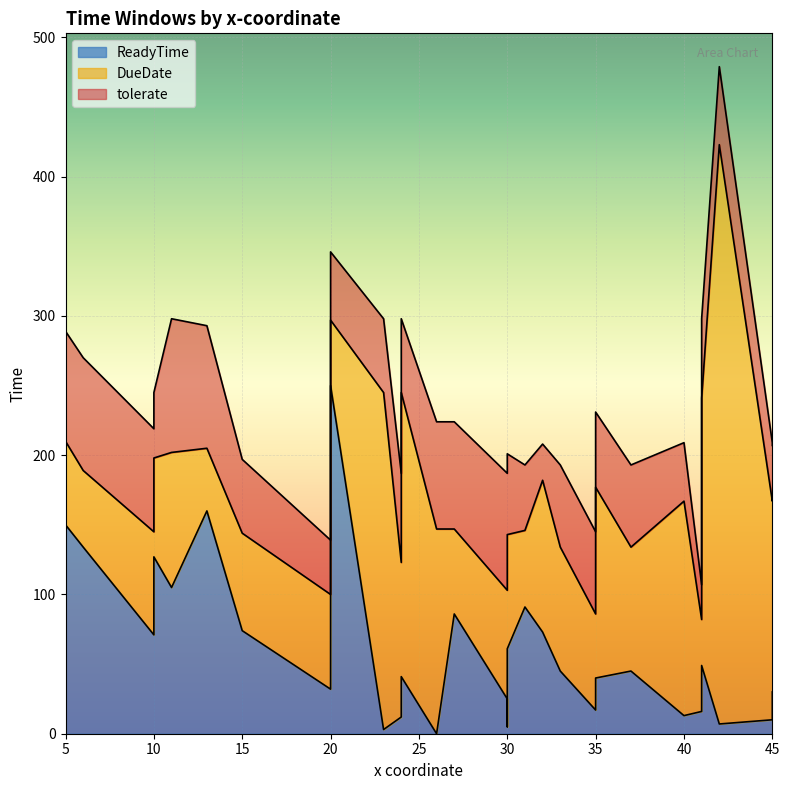

What is the highest value of the tolerate series?

479